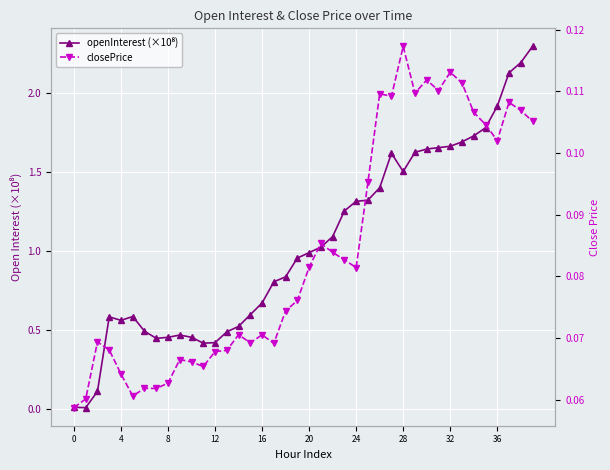

Which series has the widest spread of values?

openInterest (×10⁸)